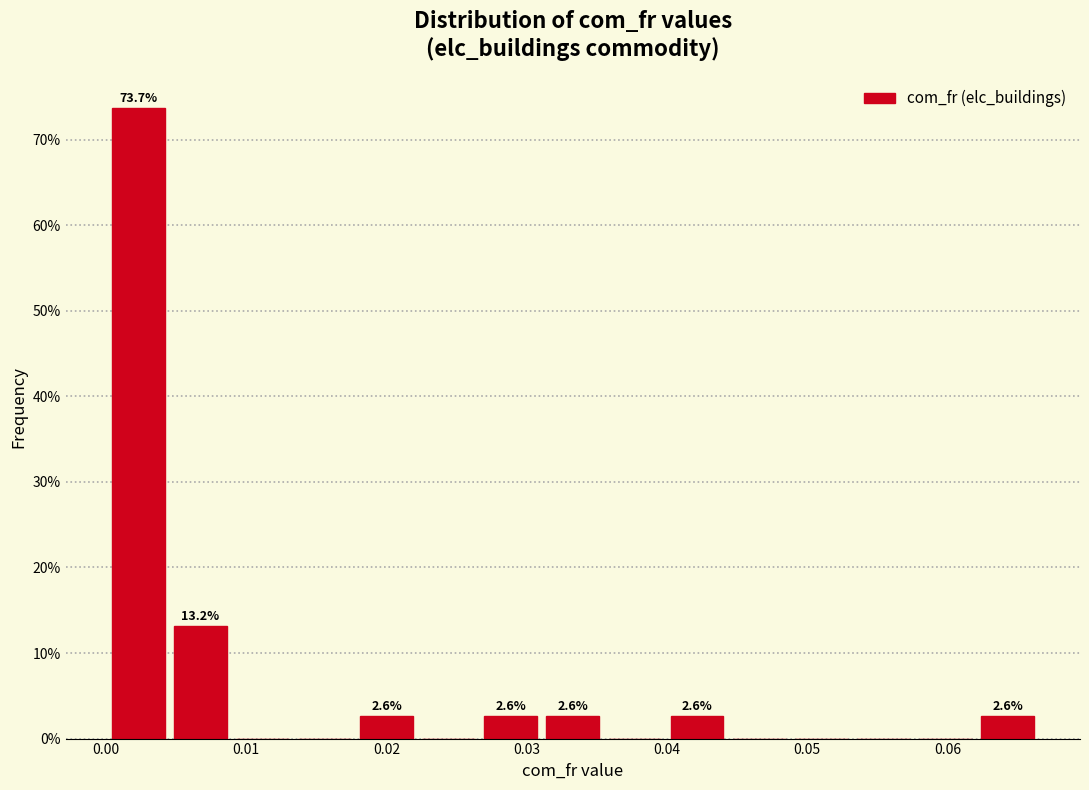

Over which range of the x-axis is the bar tallest?

0.000 to 0.005